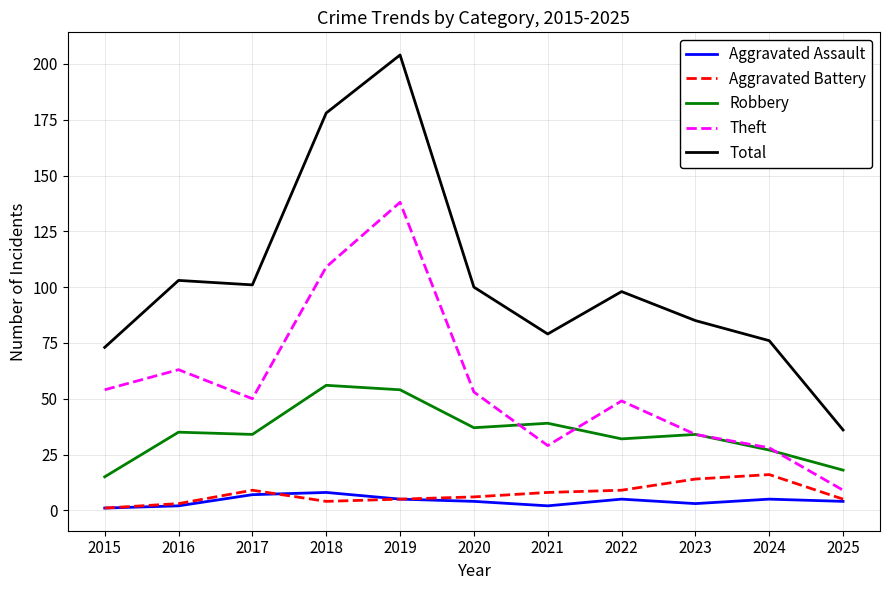

What is the lowest value of the Aggravated Assault series?

1